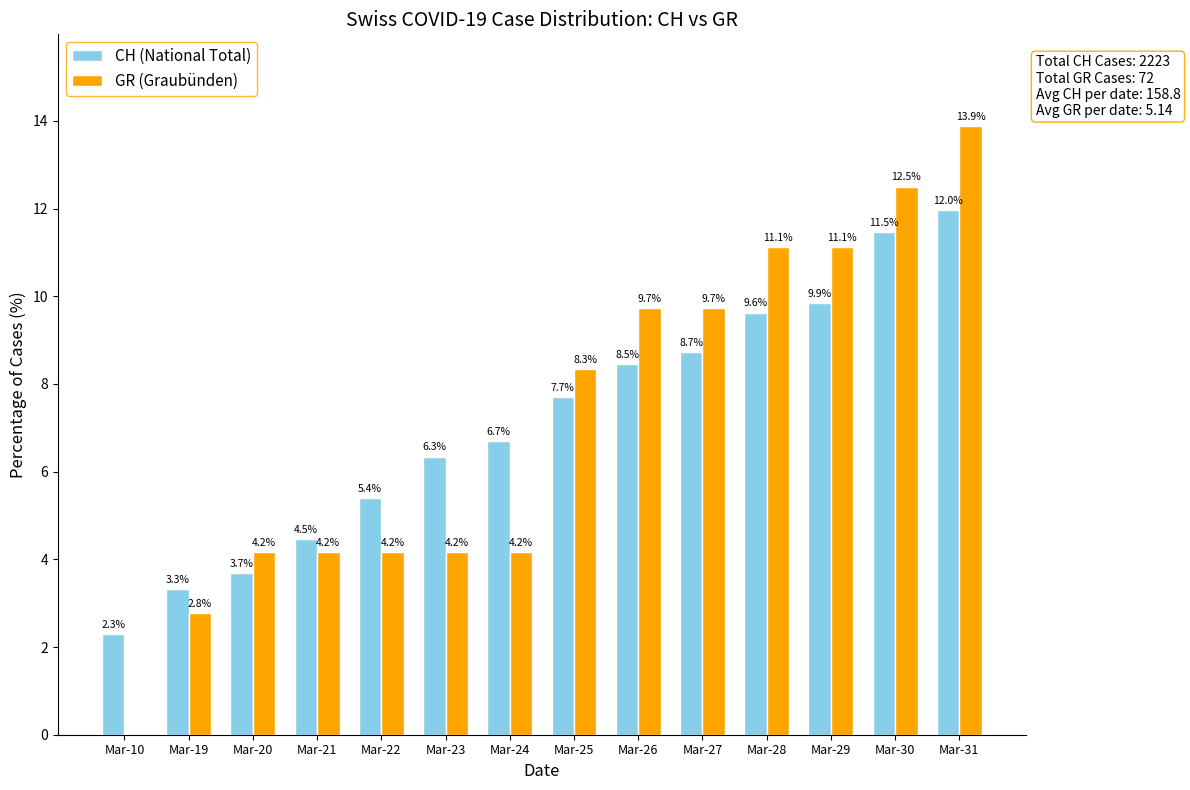

What value does the CH (National Total) series have at Mar-21?

4.5